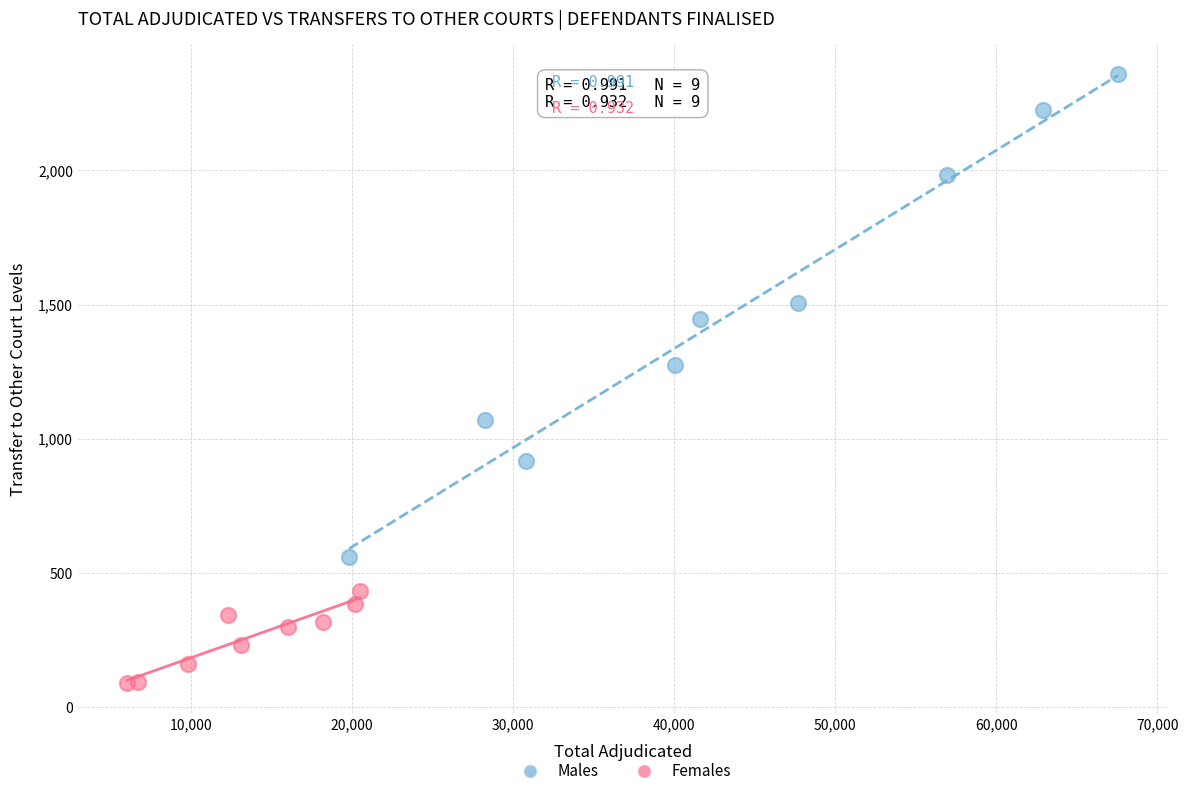

Which series contains the lowest Y value?

Females